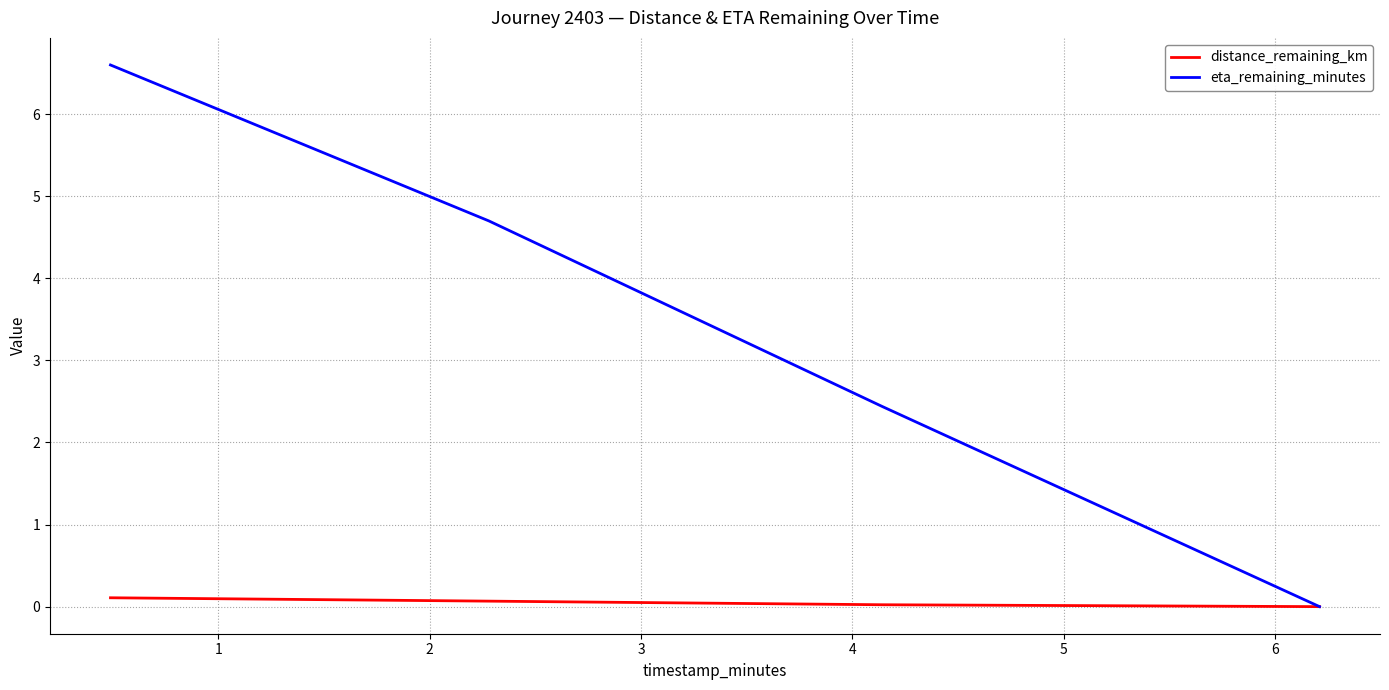

List the series in order of their peak value, highest first.

eta_remaining_minutes, distance_remaining_km